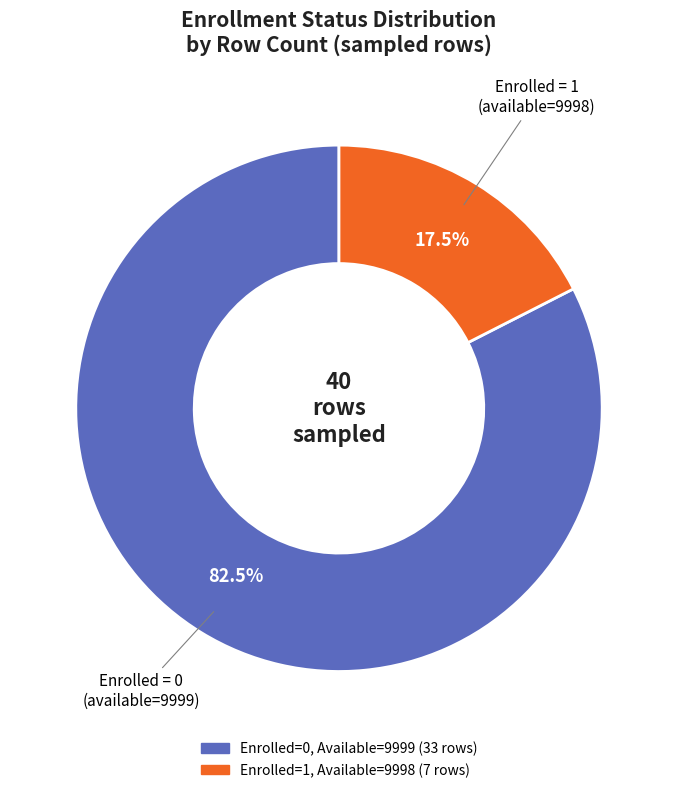

Does any single category account for the majority?

Yes